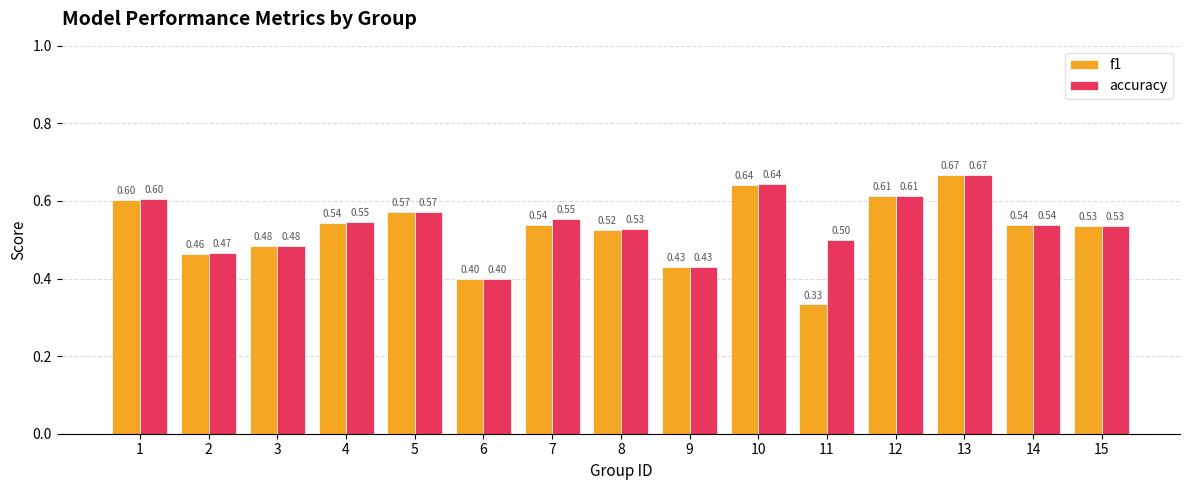

What is the sum of all f1 values?

7.9